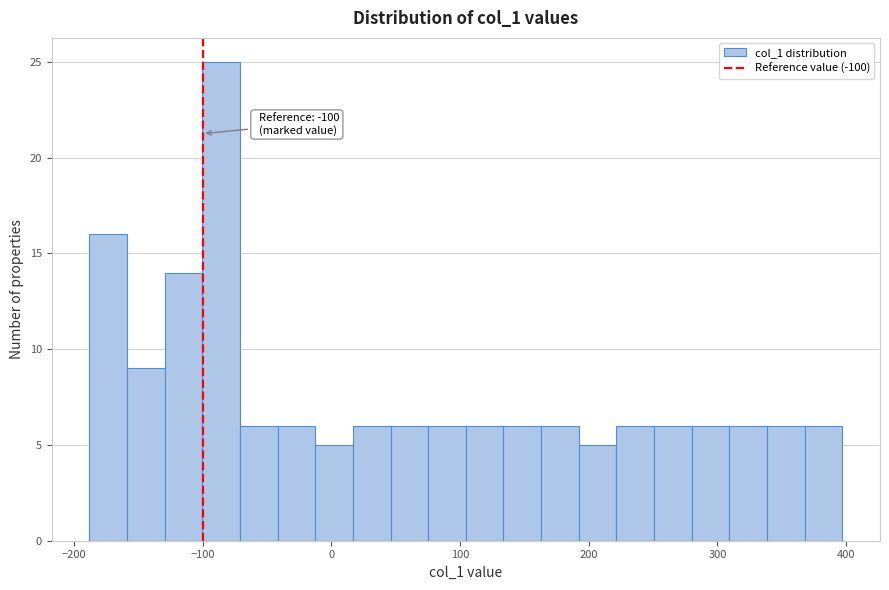

Around what value on the x-axis is the tallest bar? Give the approximate position of its centre, as read against the axis.

-90